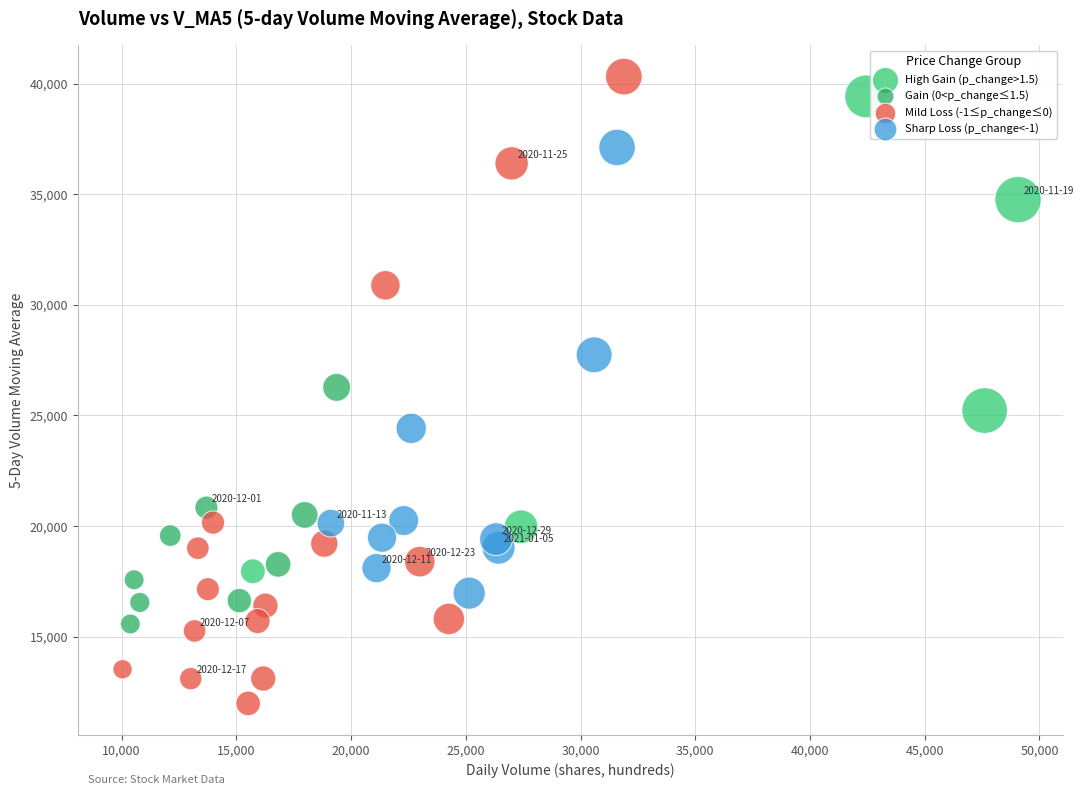

Which series contains the lowest Y value?

Mild Loss (-1≤p_change≤0)